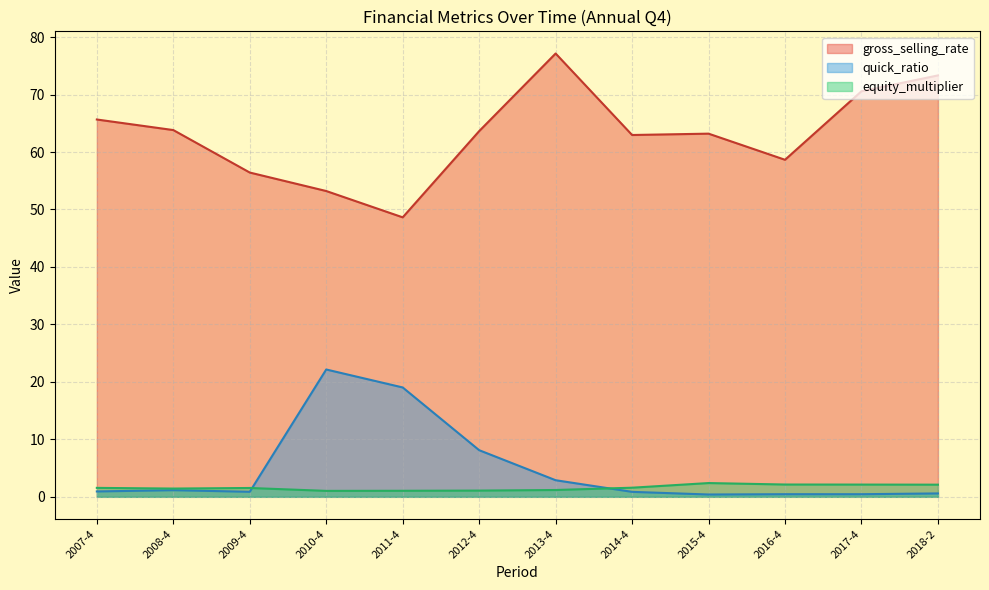

What is the total value across all series at 2009-4?

58.8